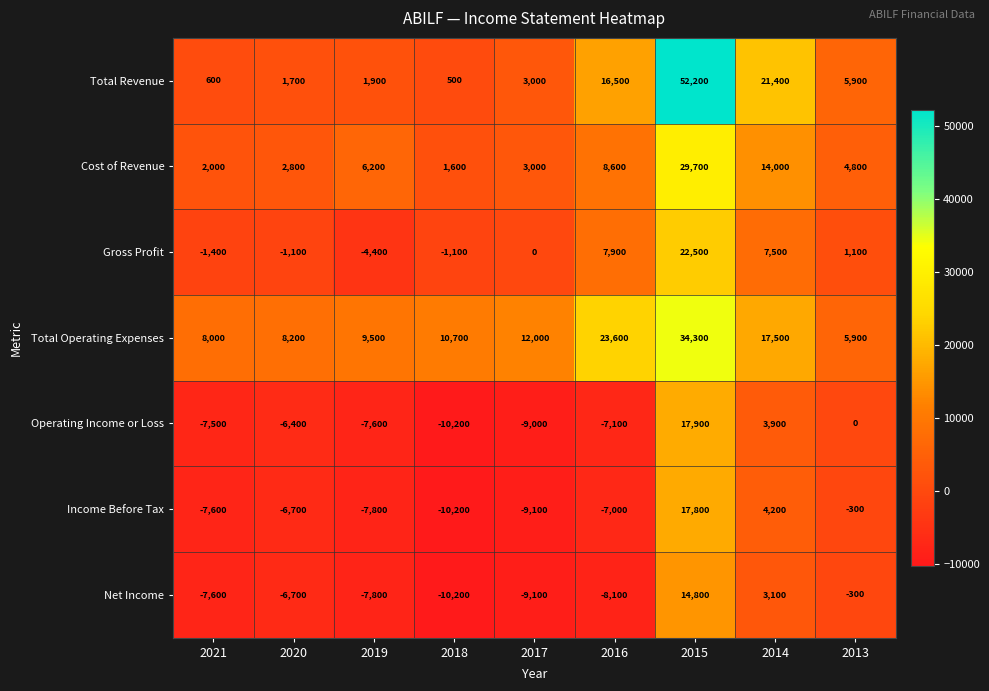

What is the difference between the second highest and second lowest values in the Total Operating Expenses series?

15600